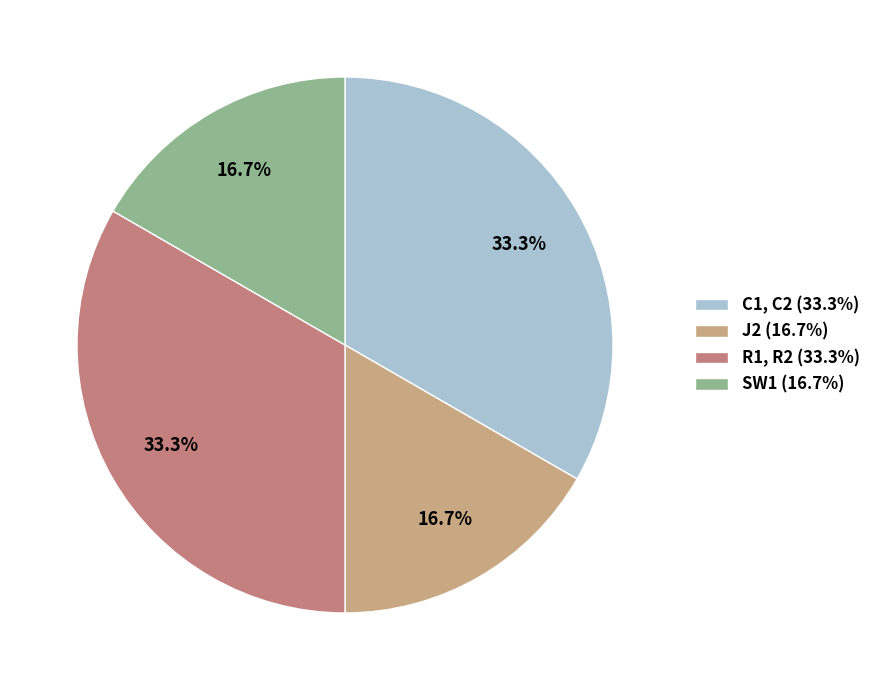

Which has a higher value, SW1 (16.7%) or R1, R2 (33.3%)?

R1, R2 (33.3%)